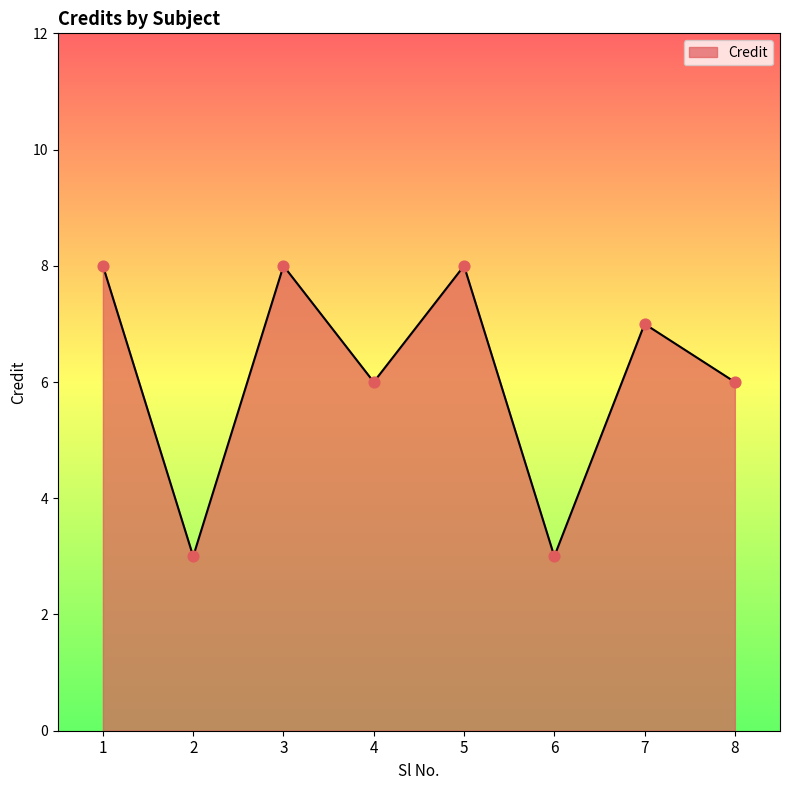

Which has a higher value, 8 or 2?

8